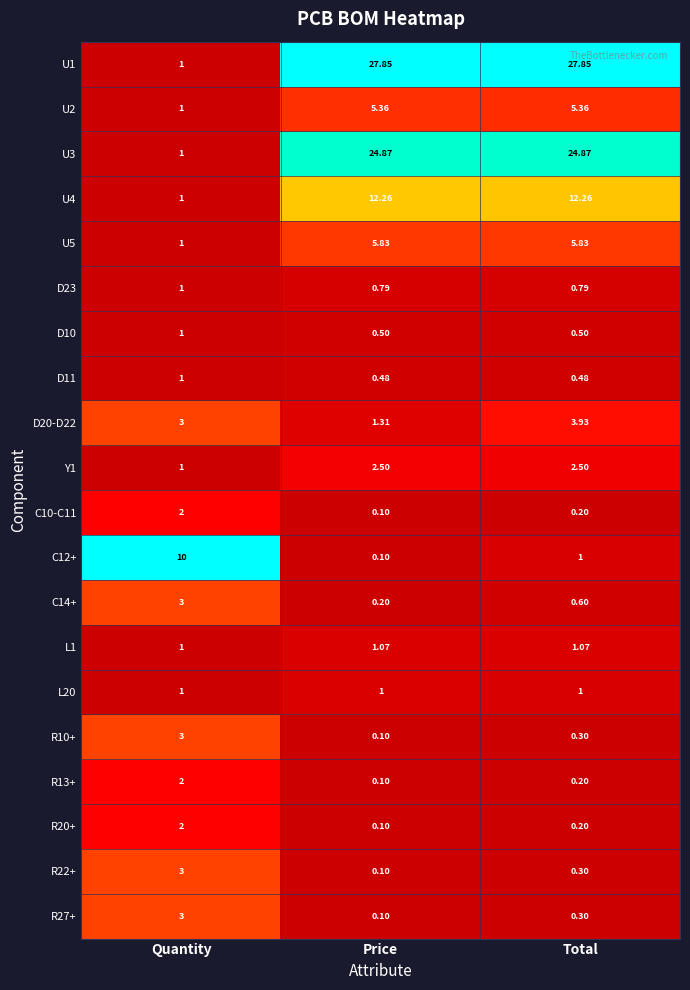

Rank the categories by R22+ value from lowest to highest.

Price, Total, Quantity